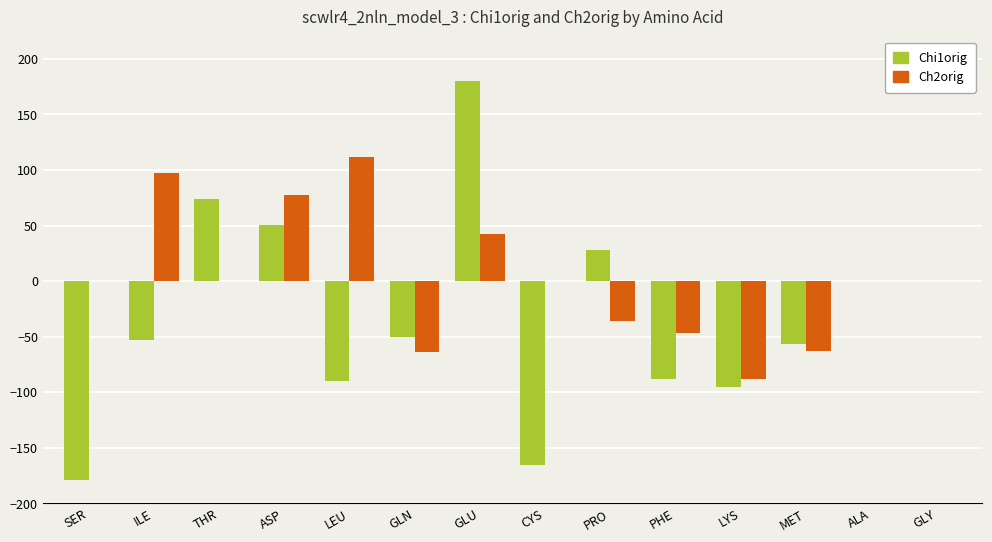

The value of Chi1orig at GLY is 141.7. True or false?

False